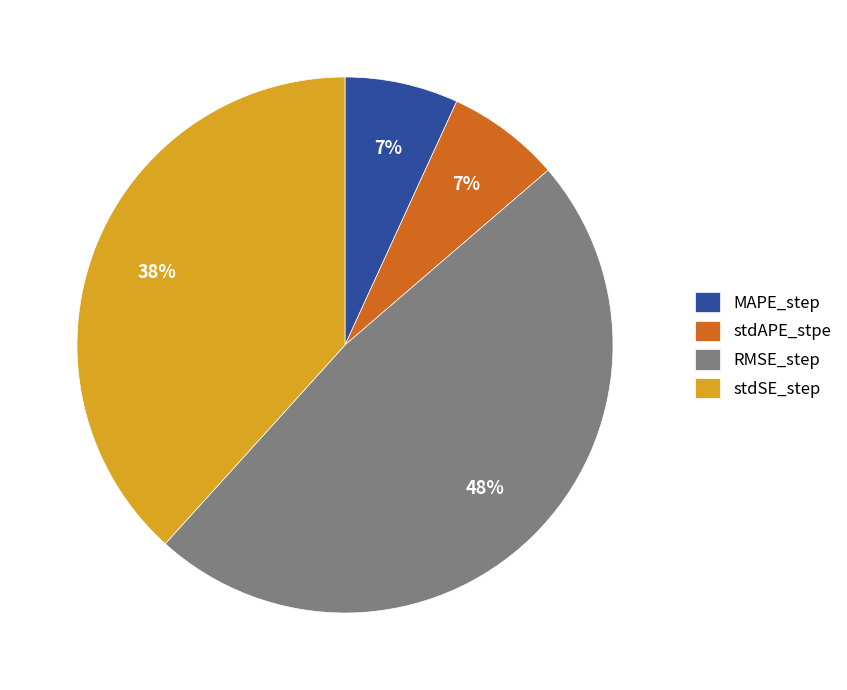

The MAPE_step slice represents 1% of the pie. True or false?

False